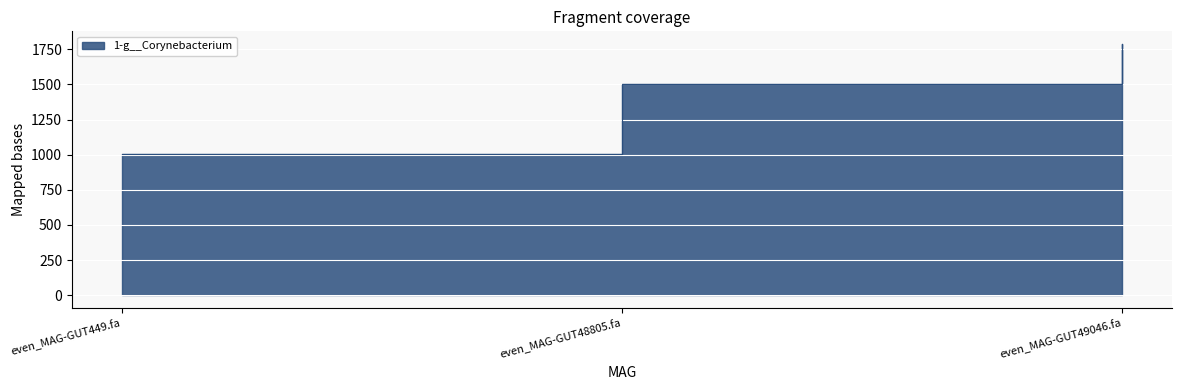

What is the difference between the maximum and minimum values?

786.6